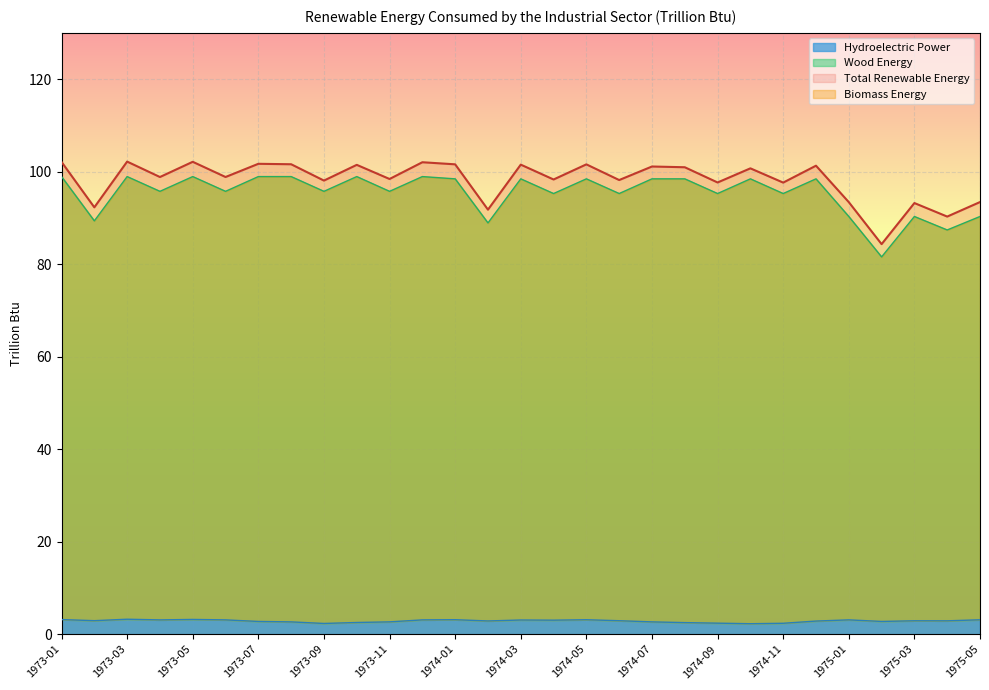

True or false: Wood Energy and Hydroelectric Power cross at least once.

False